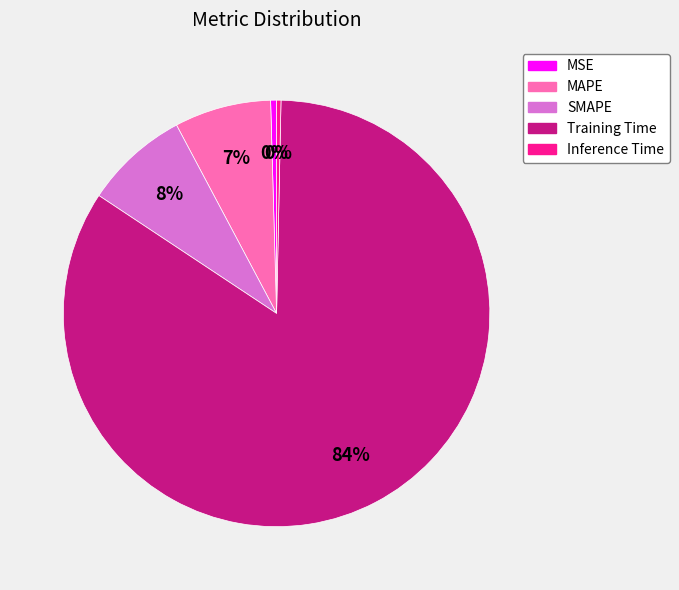

The SMAPE slice represents 8% of the pie. True or false?

True